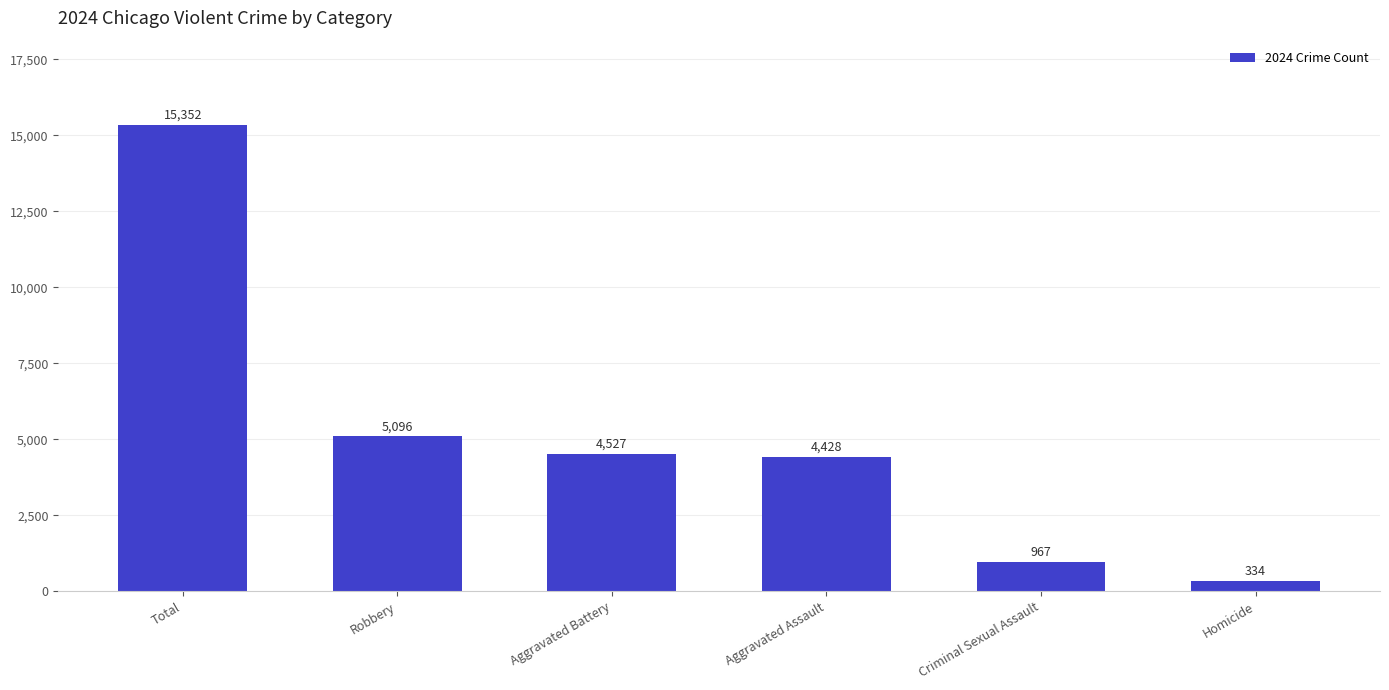

Reading right to left, list all the values displayed in this chart.

334	967	4428	4527	5096	15352